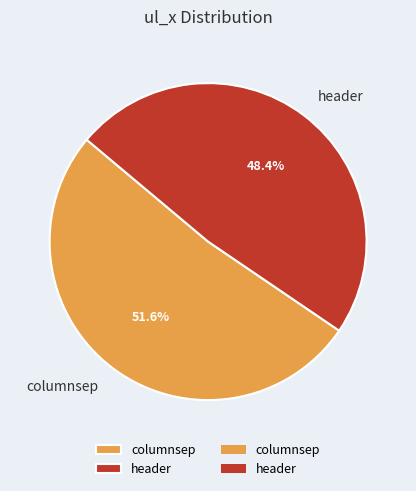

What is the smallest slice in the pie chart?

header